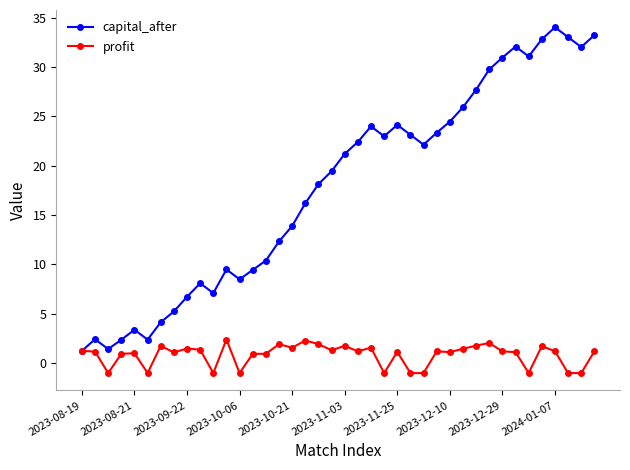

List the series in order of their peak value, highest first.

capital_after, profit